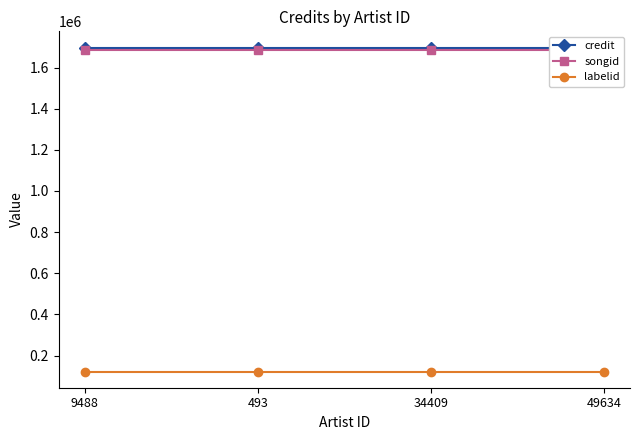

List the series in order of their peak value, highest first.

credit, songid, labelid